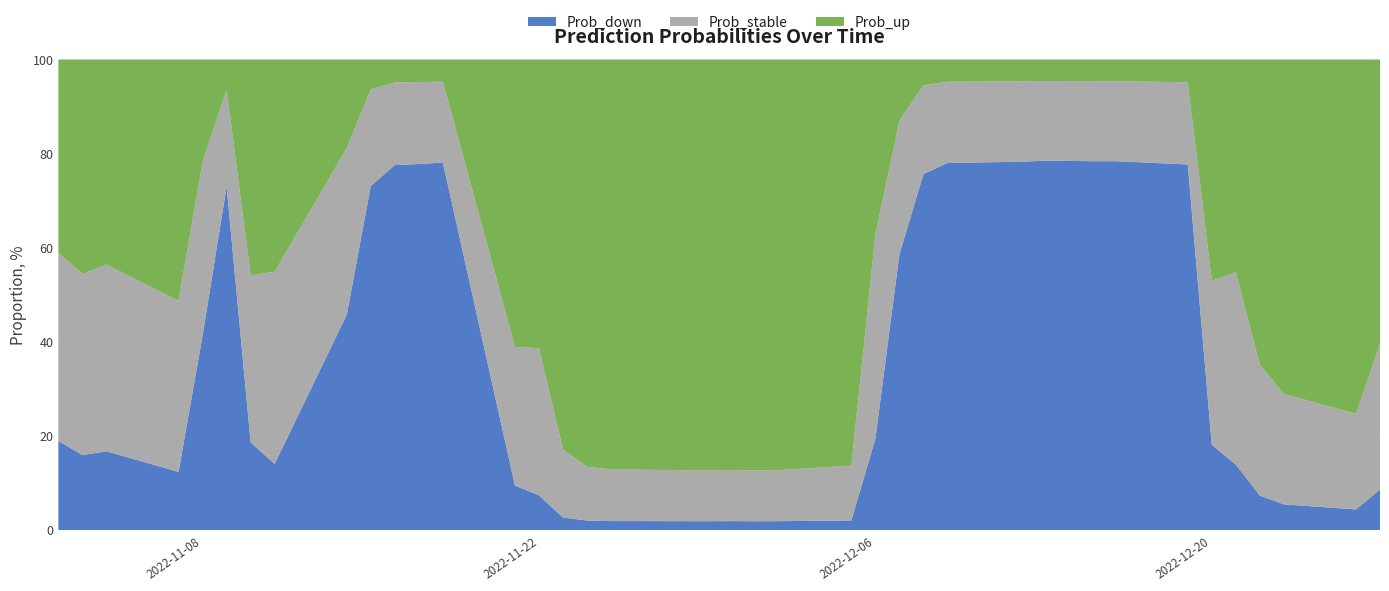

Reading left to right, list all the values displayed in this chart.

Prob_down: 2022-11-02=0.2	2022-11-03=0.2	2022-11-04=0.2	2022-11-07=0.1	2022-11-08=0.4	2022-11-09=0.7	2022-11-10=0.2	2022-11-11=0.1	2022-11-14=0.5	2022-11-15=0.7	2022-11-16=0.8	2022-11-17=0.8	2022-11-18=0.8	2022-11-21=0.1	2022-11-22=0.1	2022-11-23=0.0	2022-11-24=0.0	2022-11-25=0.0	2022-11-28=0.0	2022-11-29=0.0	2022-11-30=0.0	2022-12-01=0.0	2022-12-02=0.0	2022-12-05=0.0	2022-12-06=0.2	2022-12-07=0.6	2022-12-08=0.8	2022-12-09=0.8	2022-12-12=0.8	2022-12-13=0.8	2022-12-14=0.8	2022-12-15=0.8	2022-12-16=0.8	2022-12-19=0.8	2022-12-20=0.2	2022-12-21=0.1	2022-12-22=0.1	2022-12-23=0.1	2022-12-26=0.0	2022-12-27=0.1
Prob_stable: 2022-11-02=0.4	2022-11-03=0.4	2022-11-04=0.4	2022-11-07=0.4	2022-11-08=0.4	2022-11-09=0.2	2022-11-10=0.4	2022-11-11=0.4	2022-11-14=0.4	2022-11-15=0.2	2022-11-16=0.2	2022-11-17=0.2	2022-11-18=0.2	2022-11-21=0.3	2022-11-22=0.3	2022-11-23=0.1	2022-11-24=0.1	2022-11-25=0.1	2022-11-28=0.1	2022-11-29=0.1	2022-11-30=0.1	2022-12-01=0.1	2022-12-02=0.1	2022-12-05=0.1	2022-12-06=0.4	2022-12-07=0.3	2022-12-08=0.2	2022-12-09=0.2	2022-12-12=0.2	2022-12-13=0.2	2022-12-14=0.2	2022-12-15=0.2	2022-12-16=0.2	2022-12-19=0.2	2022-12-20=0.3	2022-12-21=0.4	2022-12-22=0.3	2022-12-23=0.2	2022-12-26=0.2	2022-12-27=0.3
Prob_up: 2022-11-02=0.4	2022-11-03=0.5	2022-11-04=0.4	2022-11-07=0.5	2022-11-08=0.2	2022-11-09=0.1	2022-11-10=0.5	2022-11-11=0.5	2022-11-14=0.2	2022-11-15=0.1	2022-11-16=0.0	2022-11-17=0.0	2022-11-18=0.0	2022-11-21=0.6	2022-11-22=0.6	2022-11-23=0.8	2022-11-24=0.9	2022-11-25=0.9	2022-11-28=0.9	2022-11-29=0.9	2022-11-30=0.9	2022-12-01=0.9	2022-12-02=0.9	2022-12-05=0.9	2022-12-06=0.4	2022-12-07=0.1	2022-12-08=0.1	2022-12-09=0.0	2022-12-12=0.0	2022-12-13=0.0	2022-12-14=0.0	2022-12-15=0.0	2022-12-16=0.0	2022-12-19=0.0	2022-12-20=0.5	2022-12-21=0.5	2022-12-22=0.6	2022-12-23=0.7	2022-12-26=0.8	2022-12-27=0.6